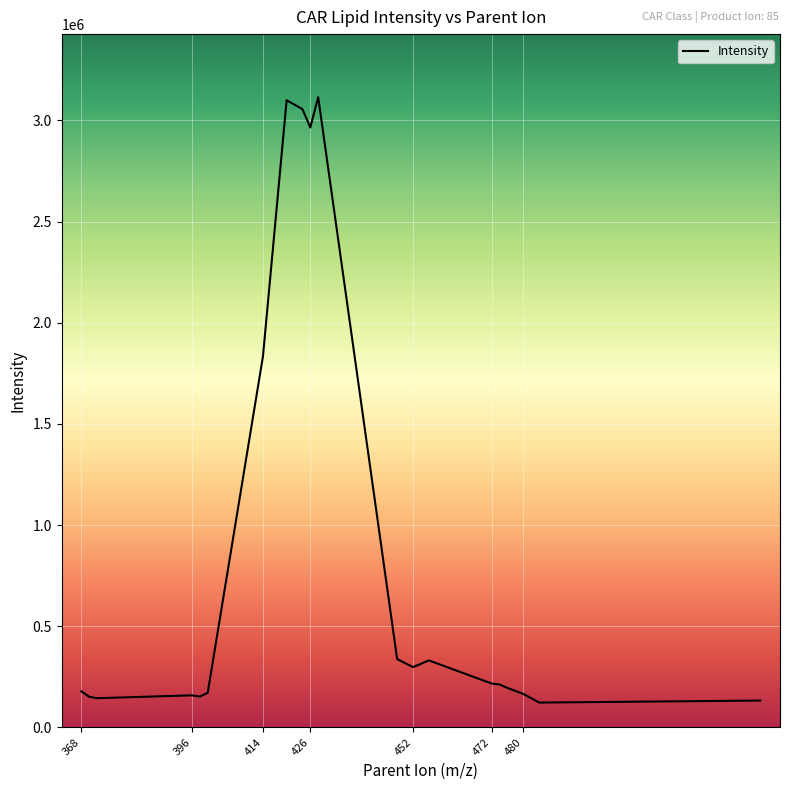

How many lines are shown in the chart?

1